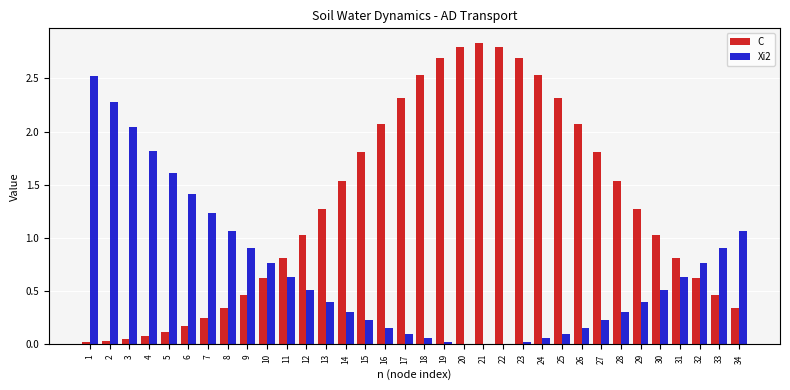

How many categories are shown in the chart?

34